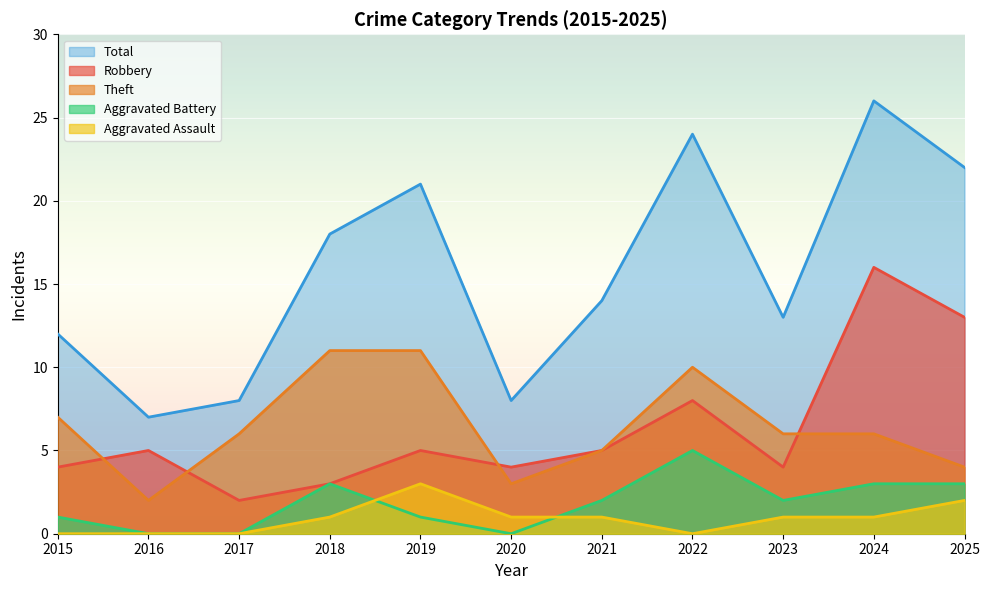

True or false: Total has a value of 18 at 2015.

False